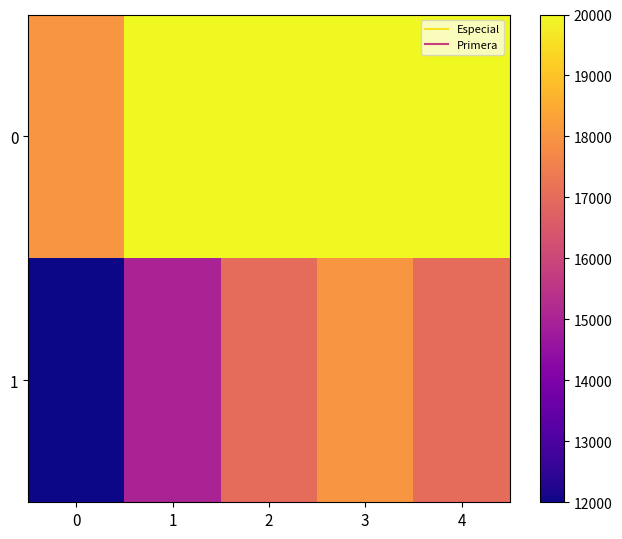

List the series in order of their peak value, lowest first.

1, 0